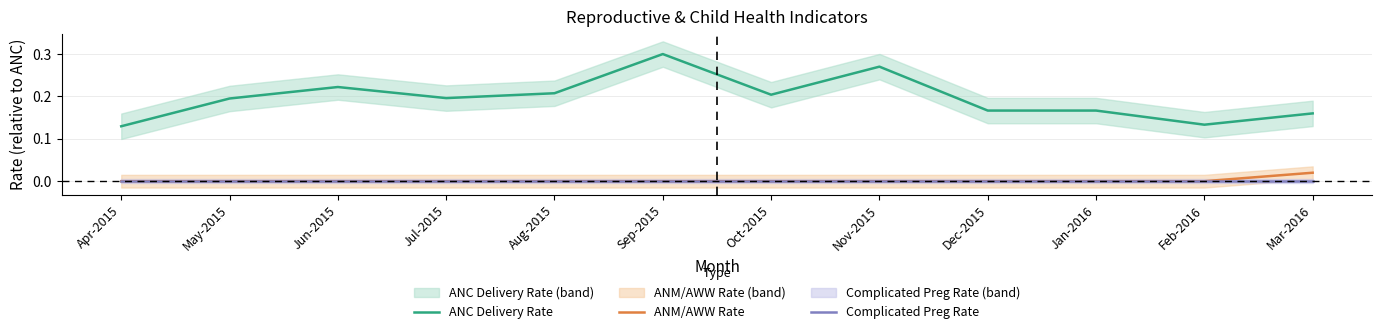

Which label corresponds to the largest value in the chart?

Sep-2015